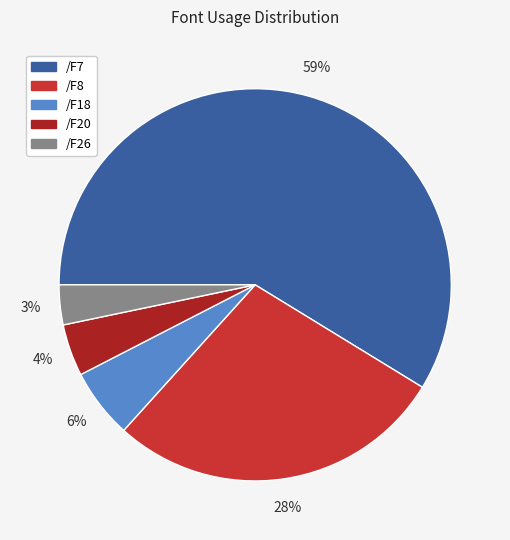

Combined, do /F8 and /F7 account for over 50%?

Yes